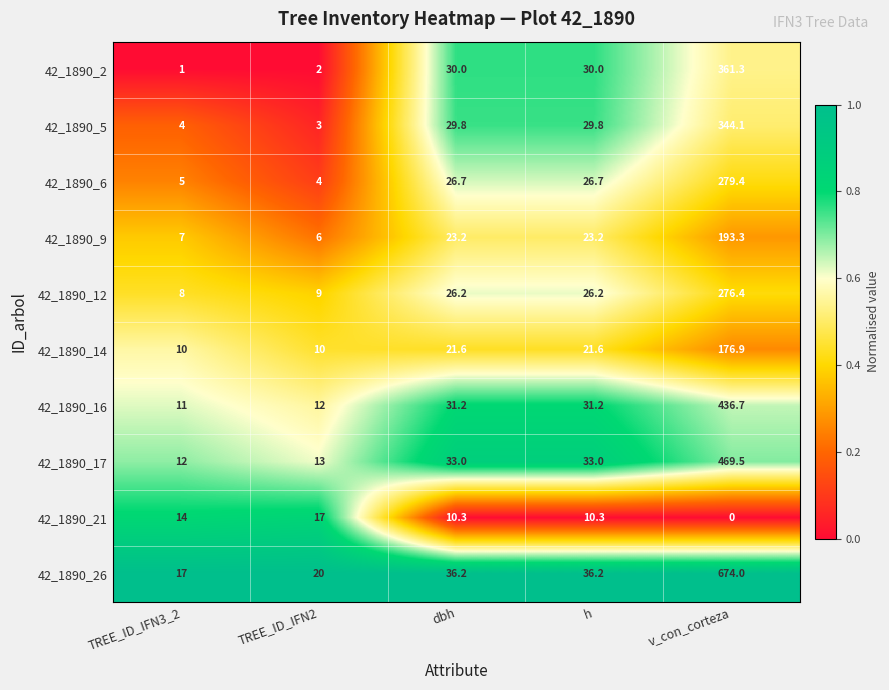

Rank the series by their maximum value, from lowest to highest.

42_1890_21, 42_1890_14, 42_1890_9, 42_1890_12, 42_1890_6, 42_1890_5, 42_1890_2, 42_1890_16, 42_1890_17, 42_1890_26